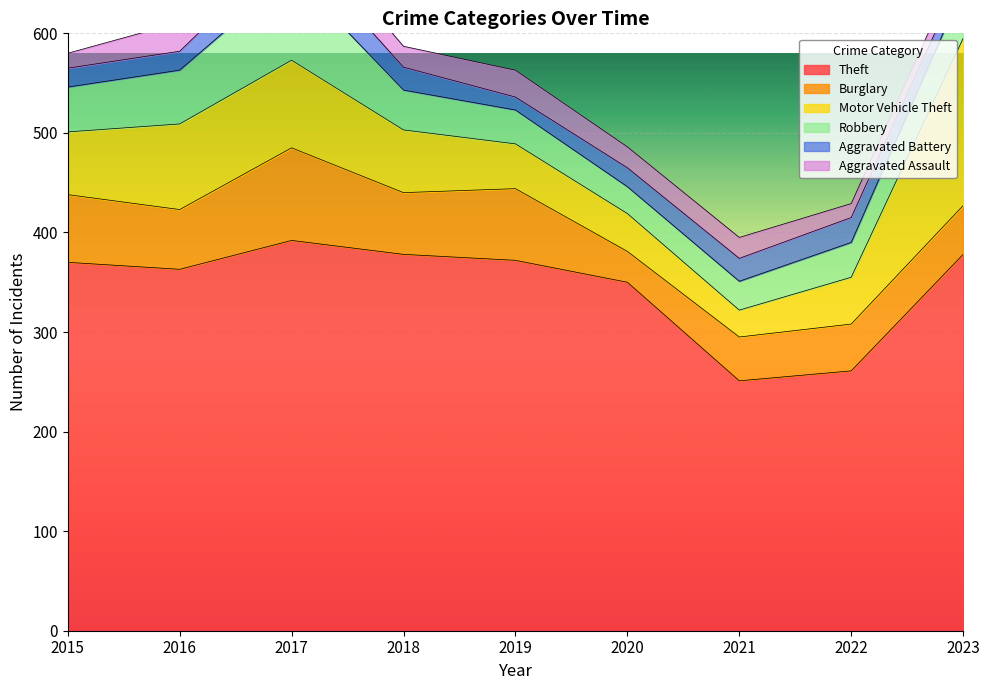

How many lines are shown in the chart?

6